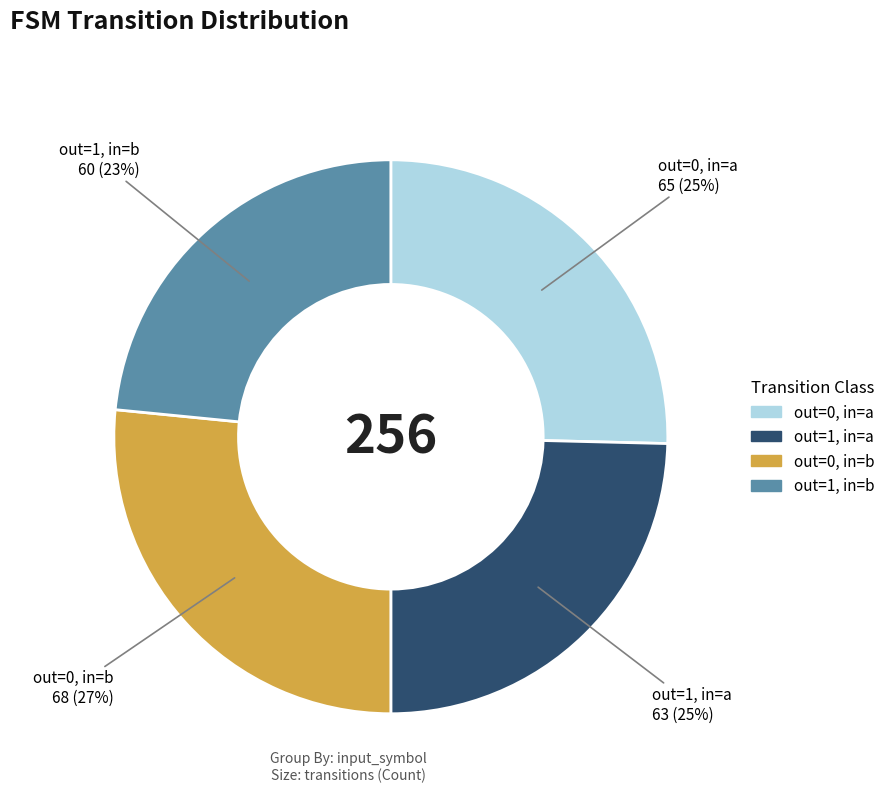

Combined, do out=0, in=b and out=1, in=a account for over 50%?

Yes